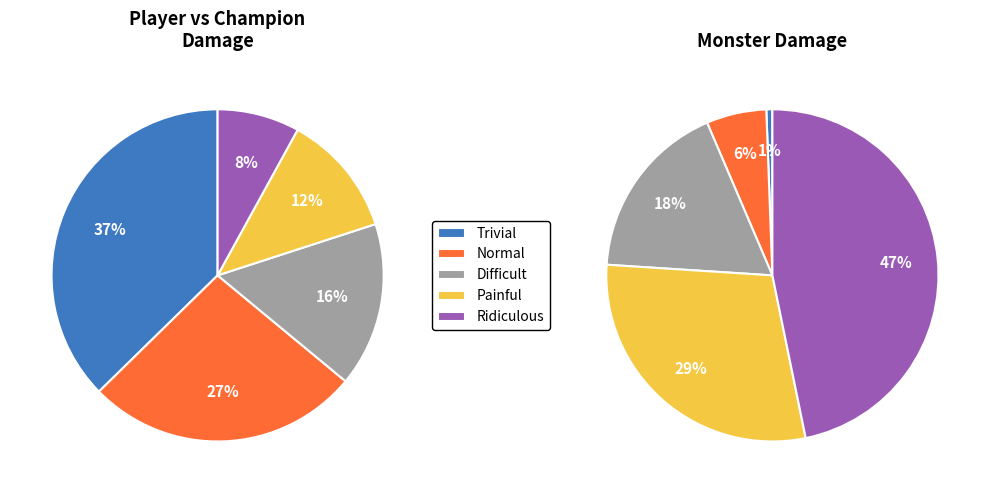

Is Difficult the majority of the pie?

No